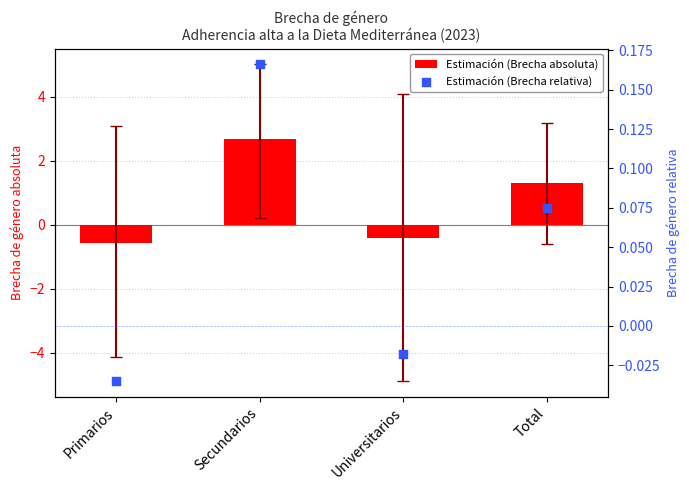

Which series has the largest Y range (max minus min)?

Estimación (Brecha absoluta)